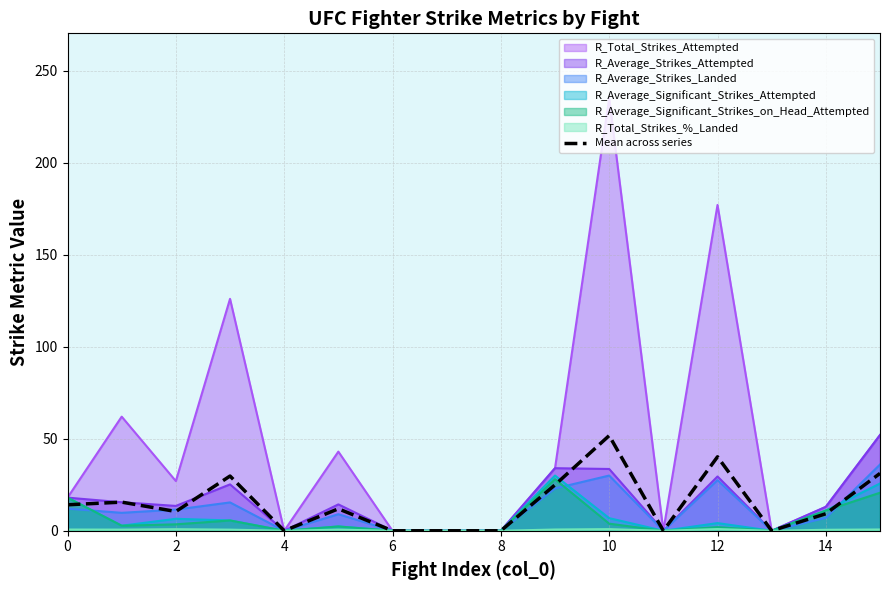

Is the value of R_Average_Significant_Strikes_on_Head_Attempted at 10 greater than the value of R_Average_Strikes_Landed at 10?

No